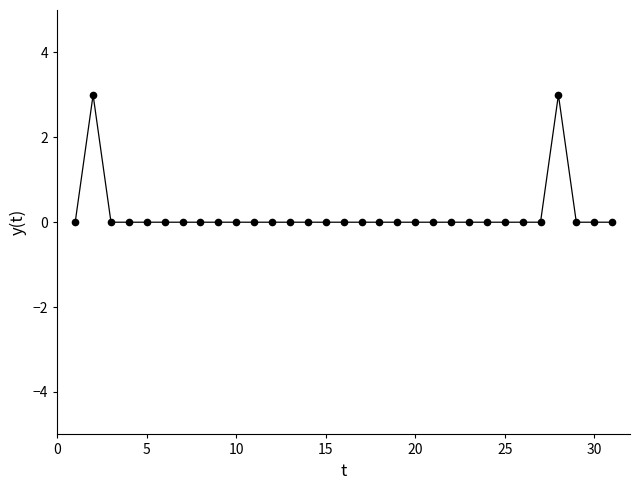

True or false: there are more than 1 points higher than both neighbors.

True